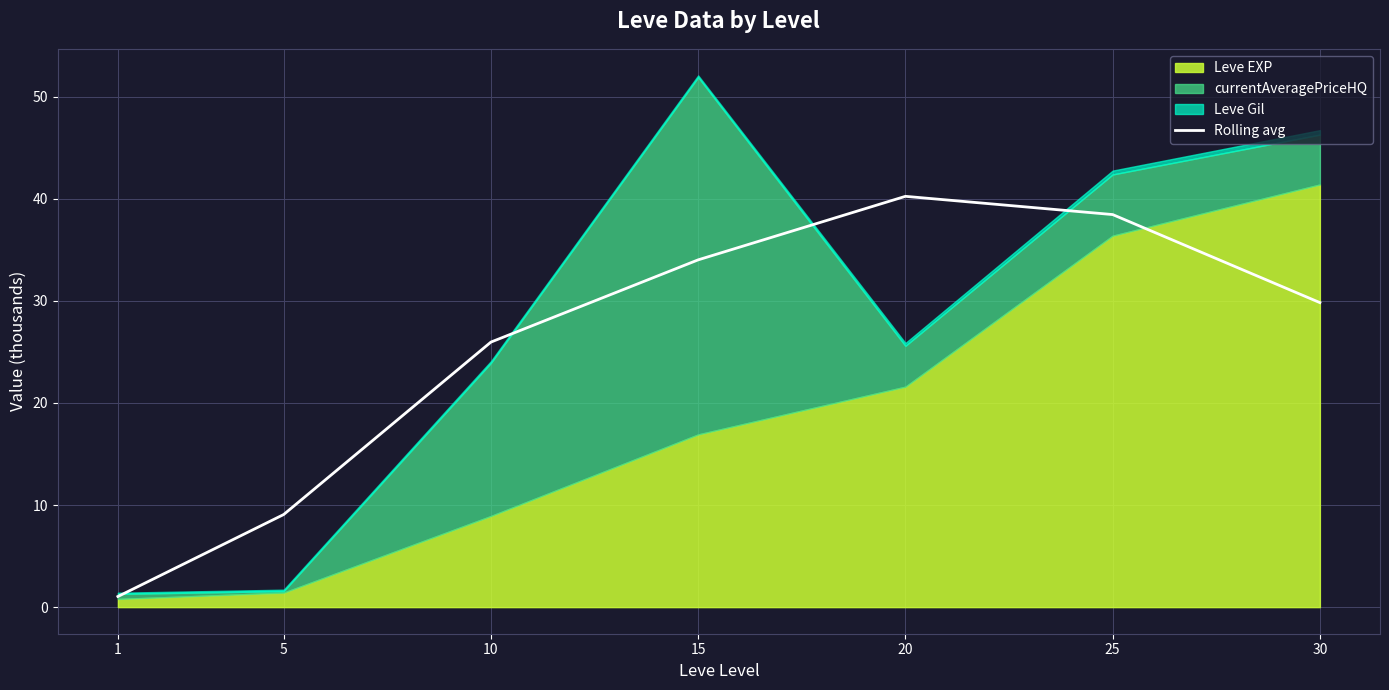

What is the smallest value displayed?

1.0